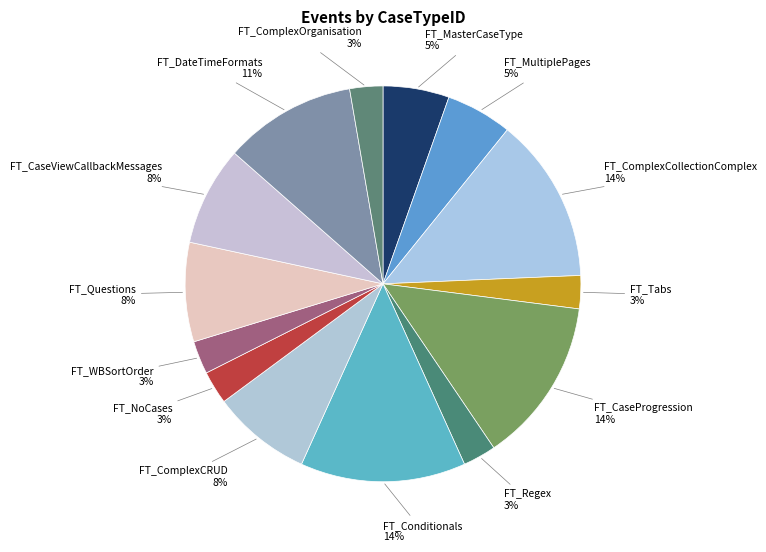

Does FT_NoCases represent more than half of the total?

No